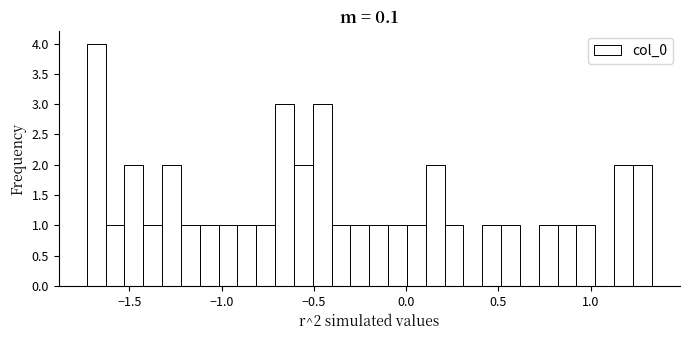

Around what value on the x-axis is the tallest bar? Give the approximate position of its centre, as read against the axis.

-1.70